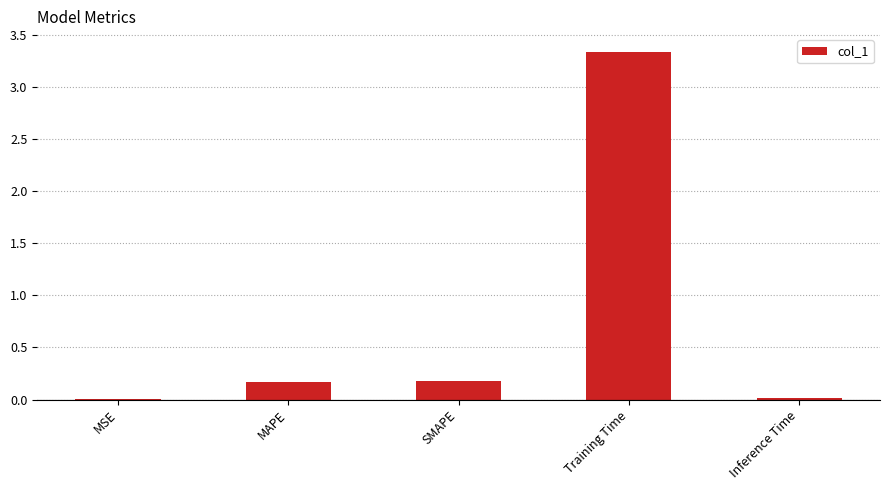

Is it true that the value at MSE is 0.0?

True